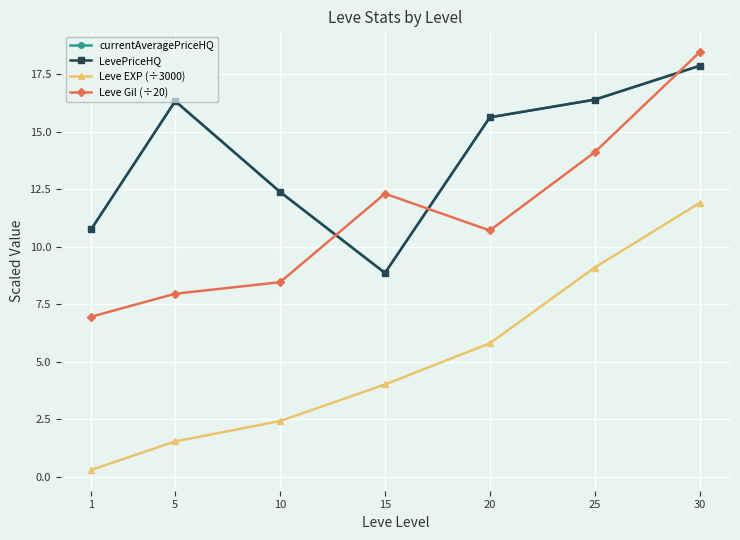

How many lines are shown in the chart?

4